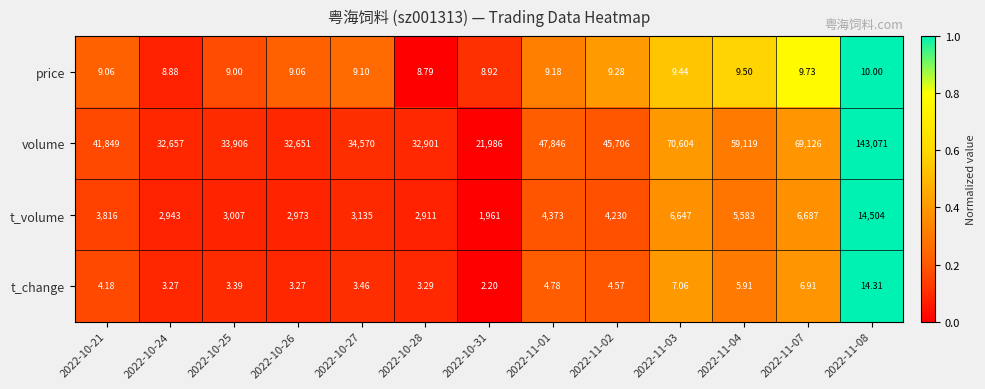

Which series has the widest spread of values?

volume